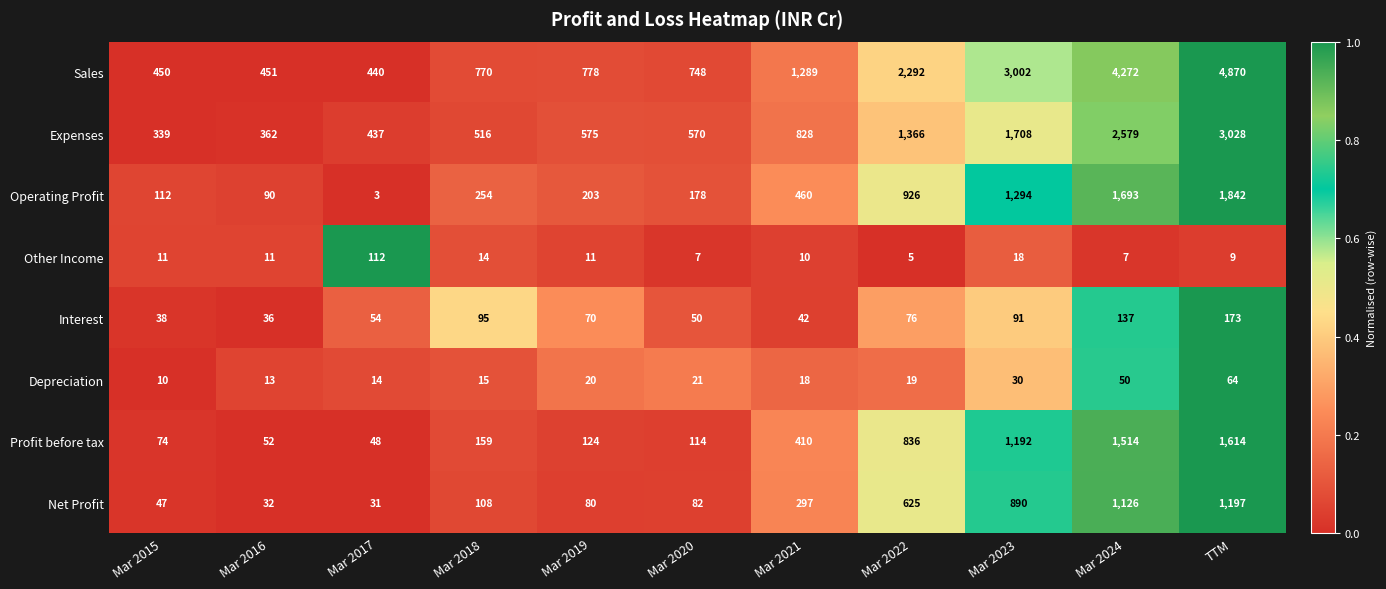

What is the difference between the highest and lowest values at Mar 2019?

767